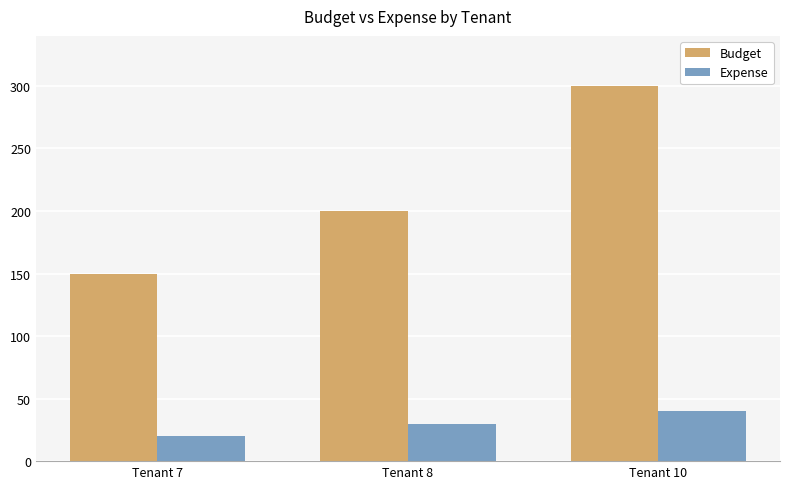

Which label corresponds to the largest value in the chart?

Tenant 10